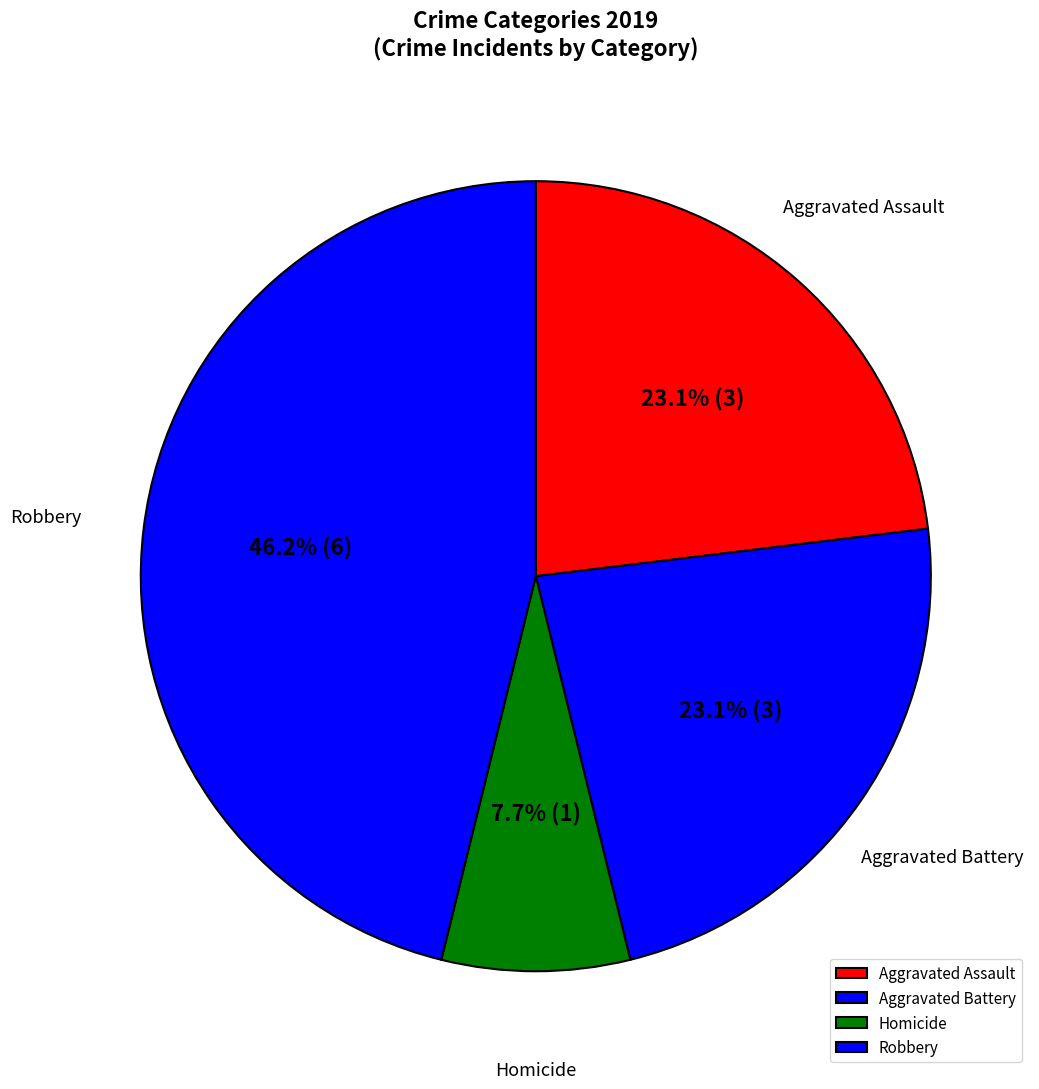

Is there any slice that represents more than half of the pie?

No